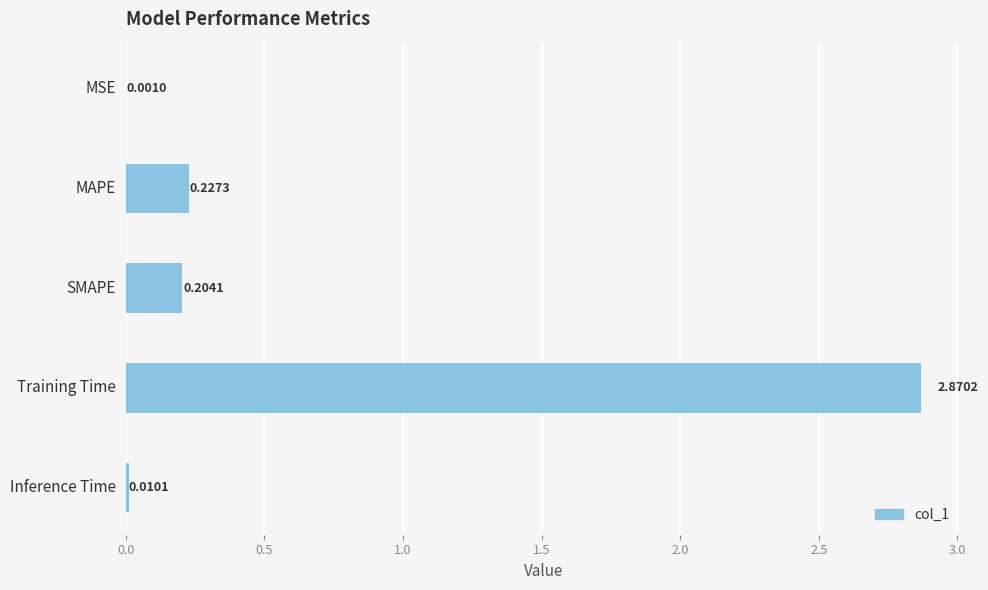

What is the sum of all values?

3.3